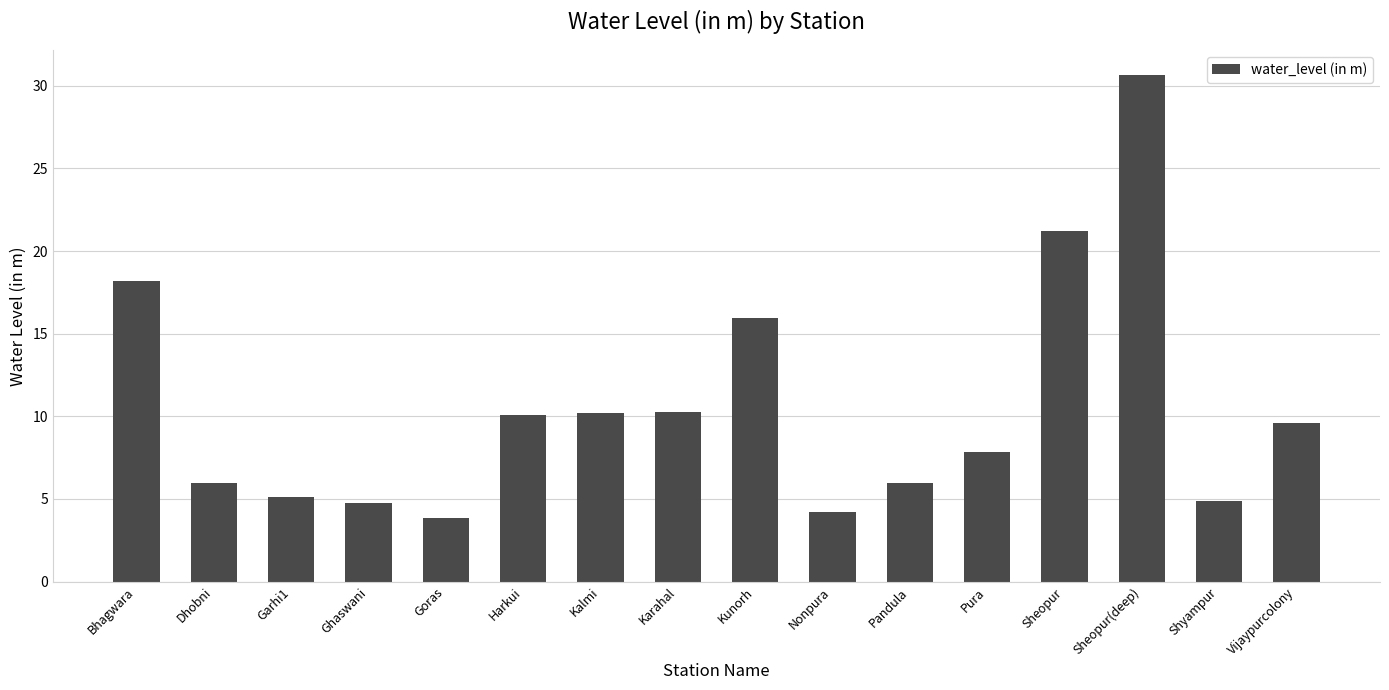

What is the average value?

10.5